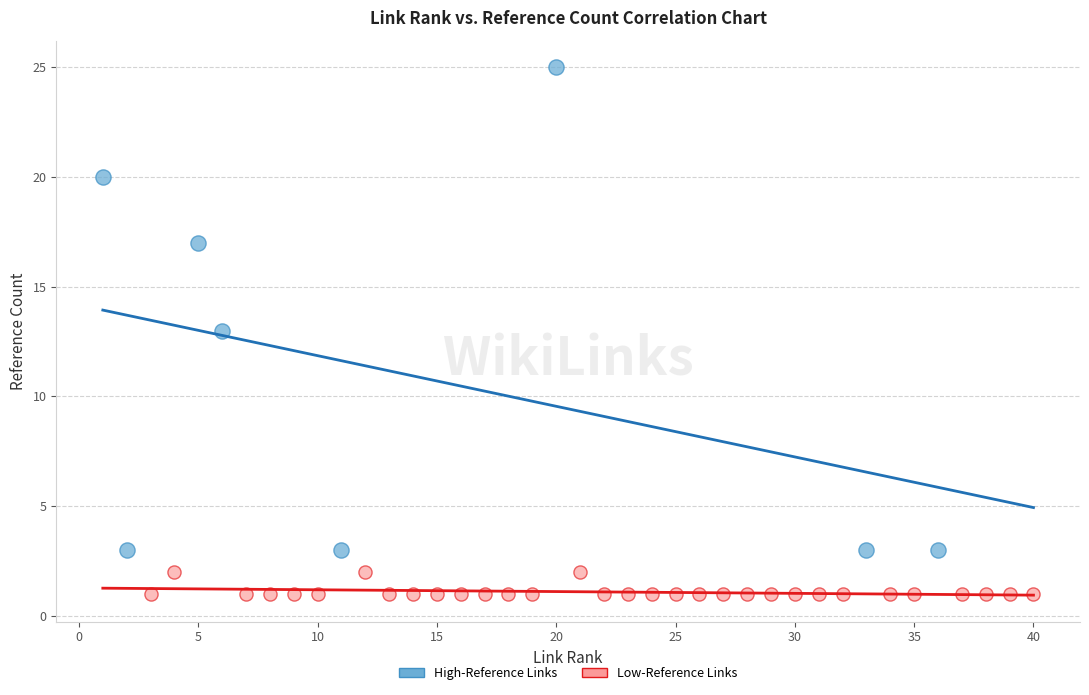

Which series contains the lowest Y value?

Low-Reference Links